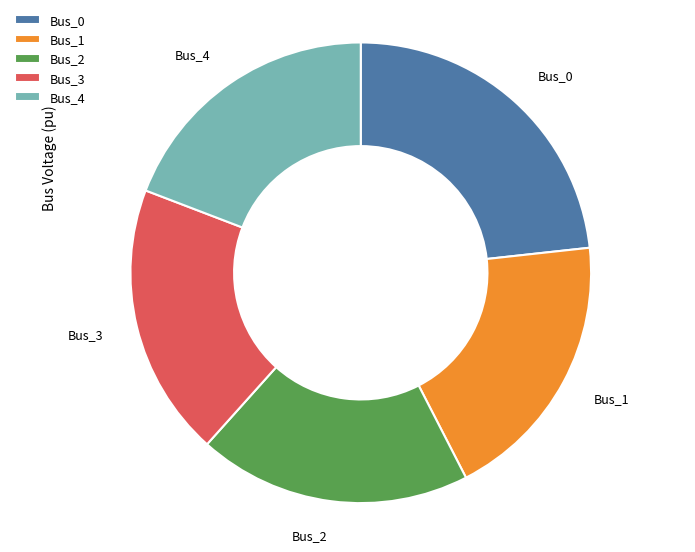

Is there a majority slice in this chart?

No